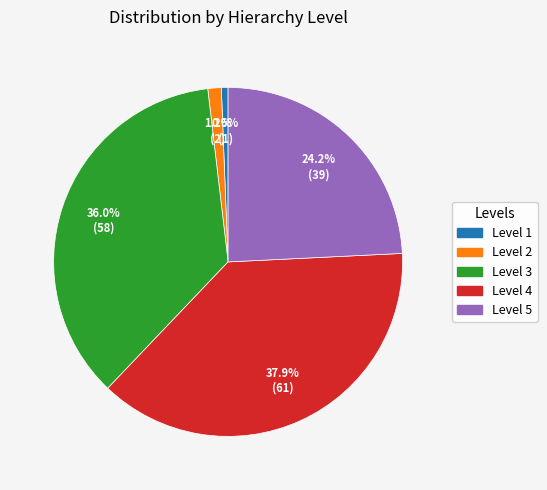

To the nearest percent, what is the difference between the Level 3 and Level 1 slice percentages?

35%